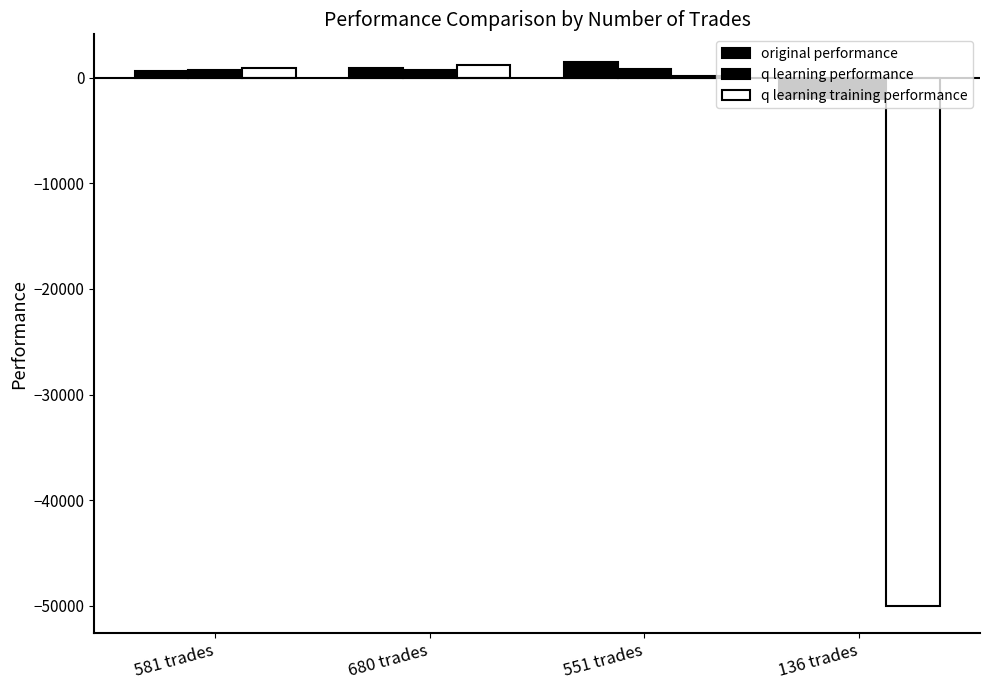

How many series are shown in this chart?

3